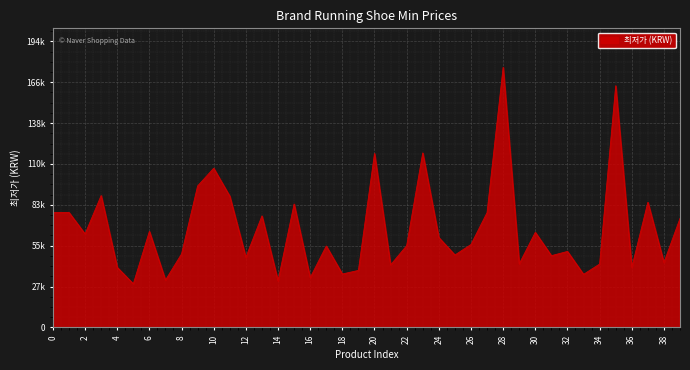

Does the chart display data point markers on the line(s)?

No